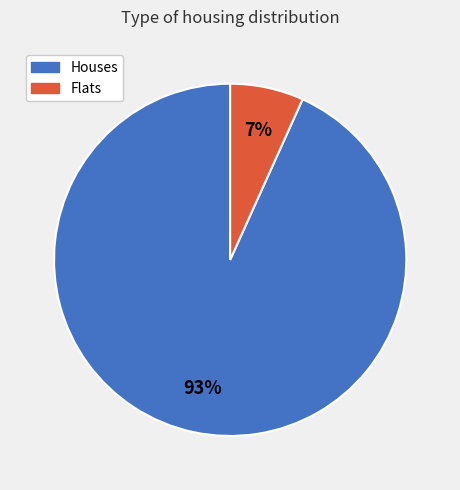

What is the largest slice in the pie chart?

Houses